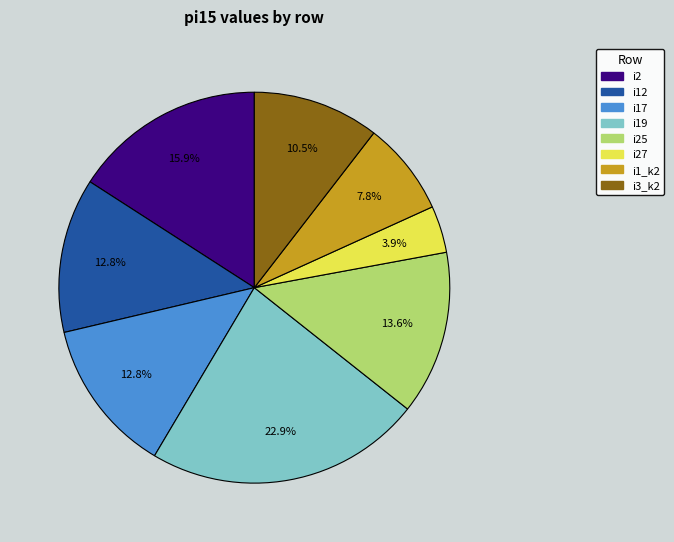

Does any single category account for the majority?

No